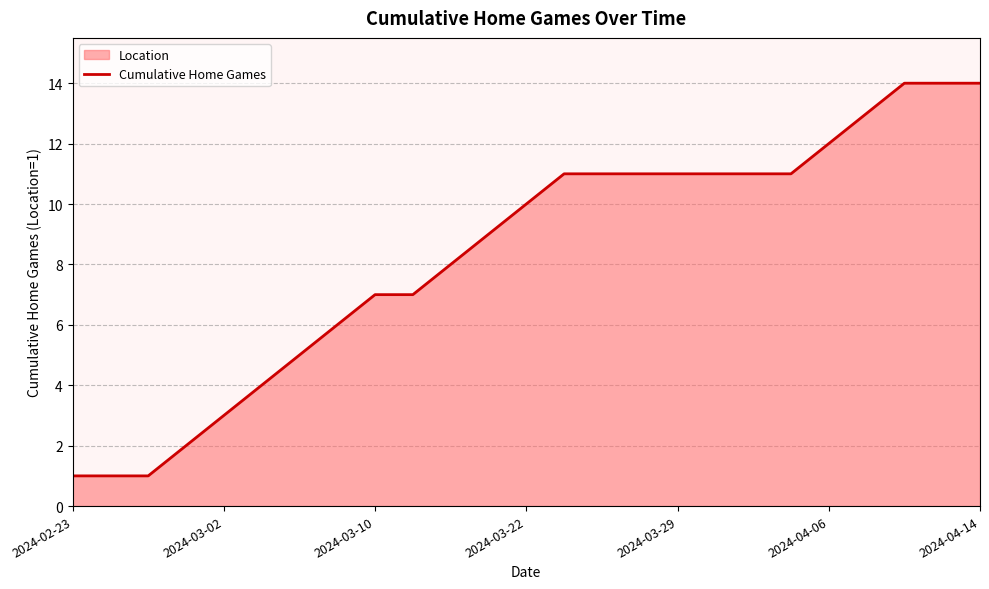

What is the sum of all values?

208